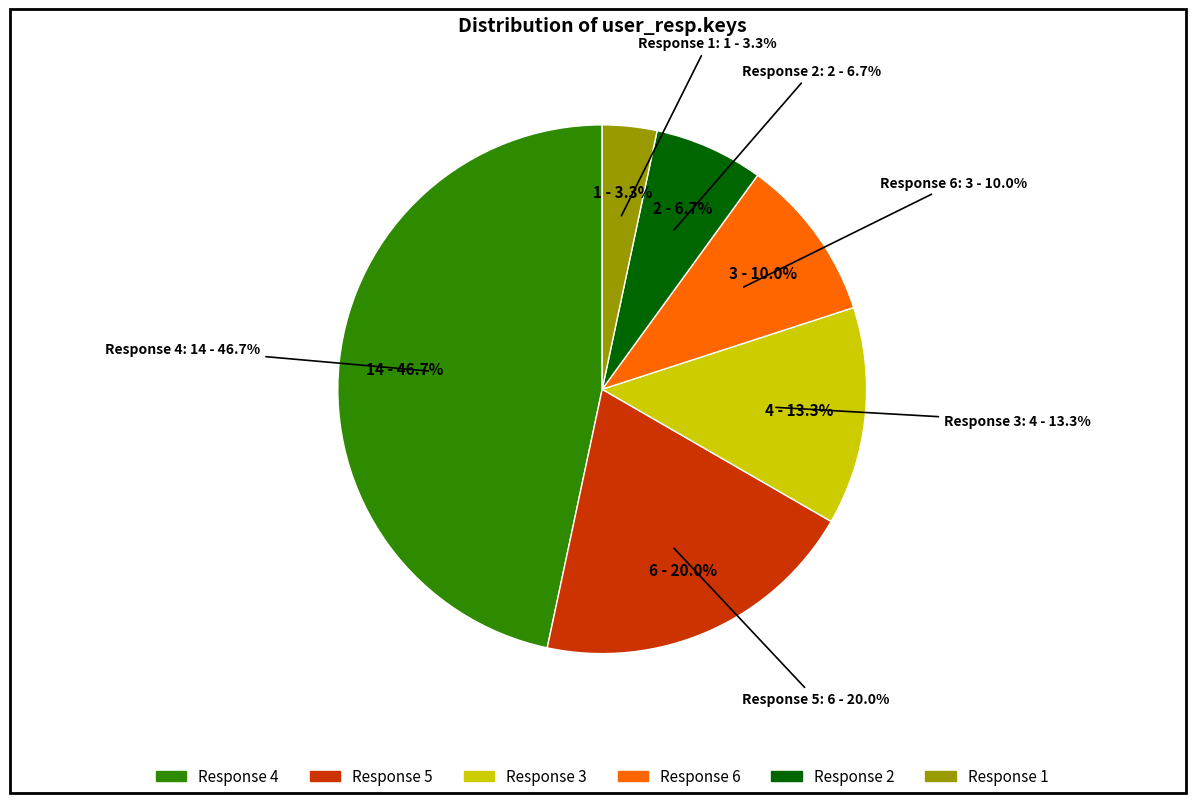

True or false: 5 accounts for 20% of the total.

True